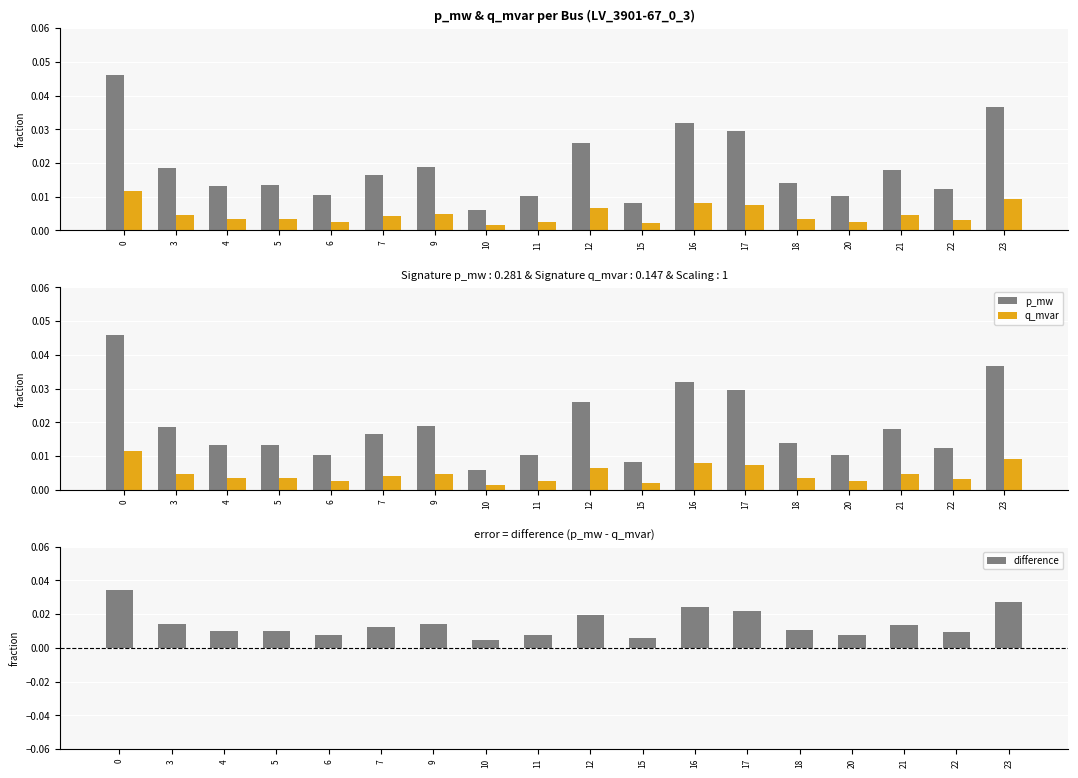

Is it true that p_mw equals 0.0 at 20?

True